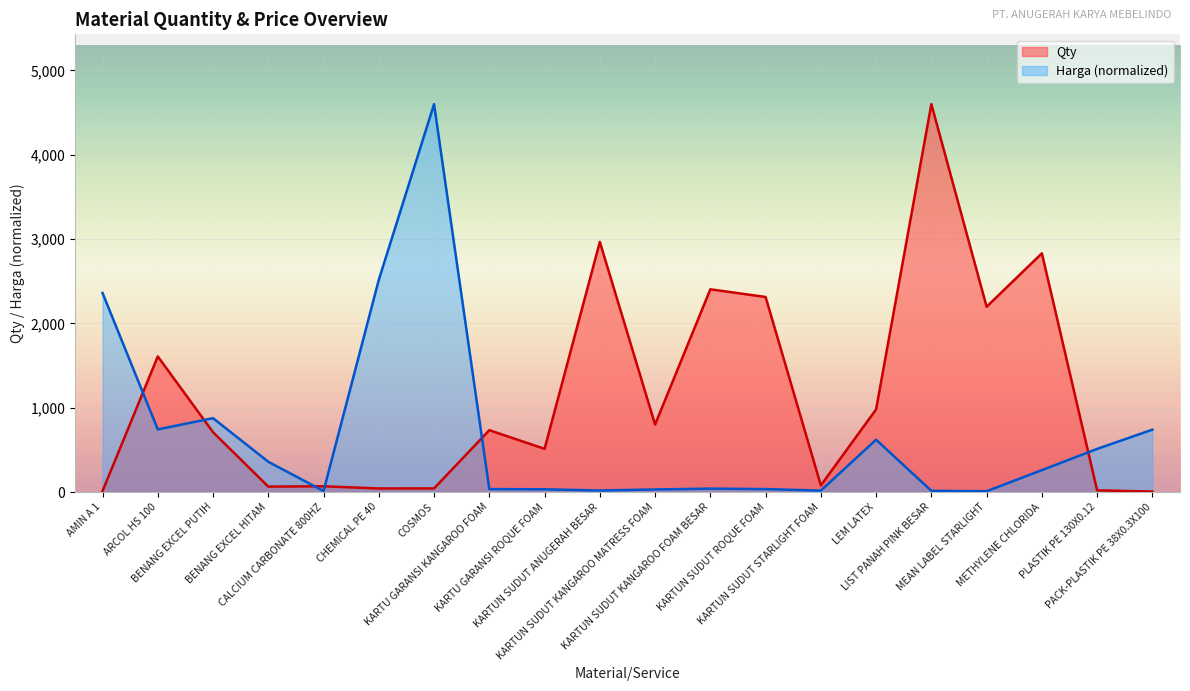

Between which two adjacent categories do Qty and Harga first intersect?

AMIN A 1 and ARCOL HS 100